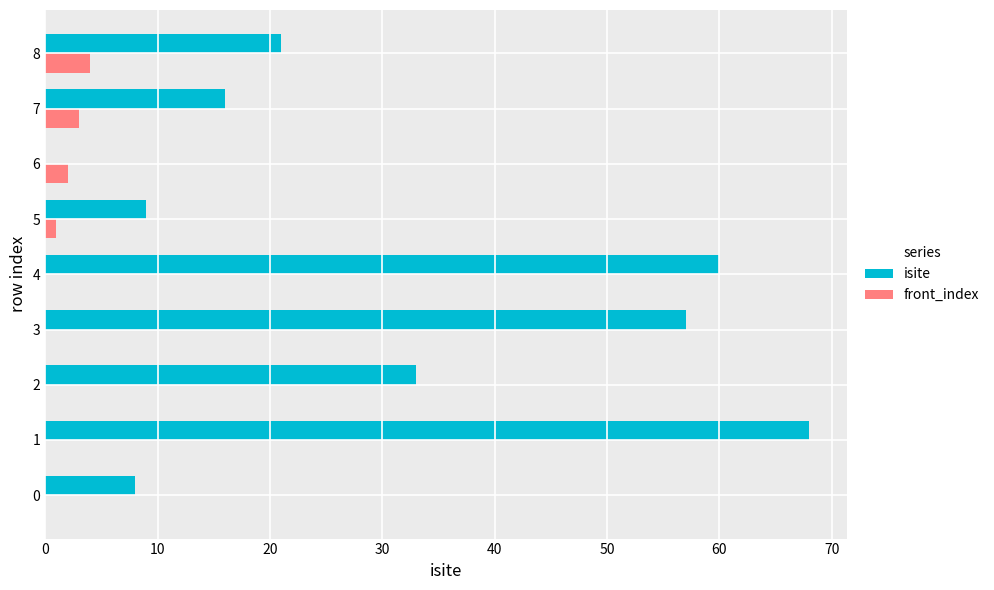

Which series changed the most between 2 and 4?

isite